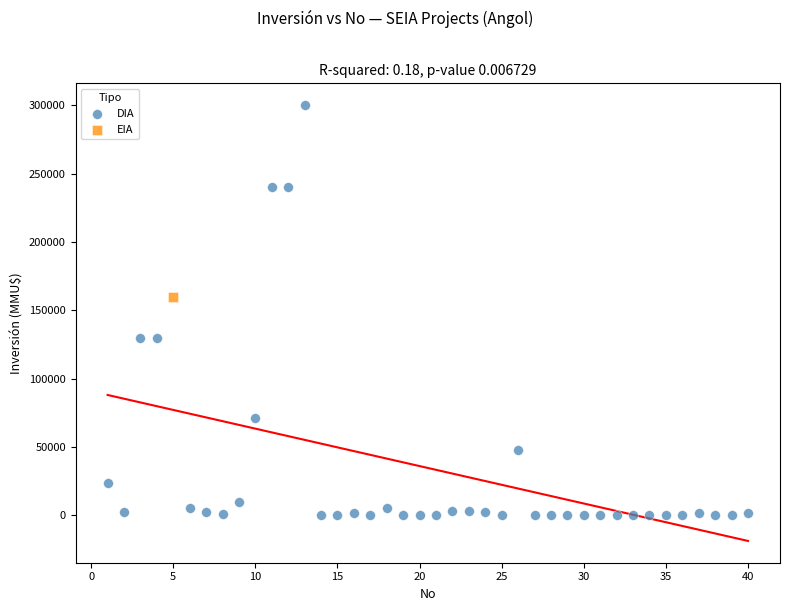

What are all the series names shown in the legend?

DIA, EIA